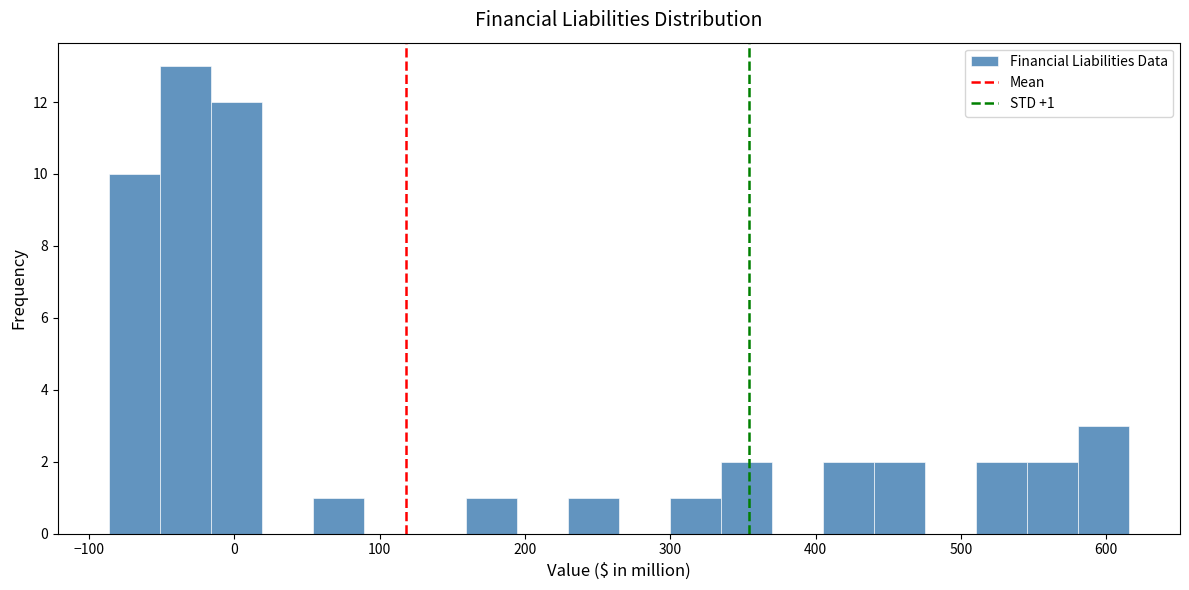

Read against the x-axis, roughly where is the centre of the tallest bar?

-30